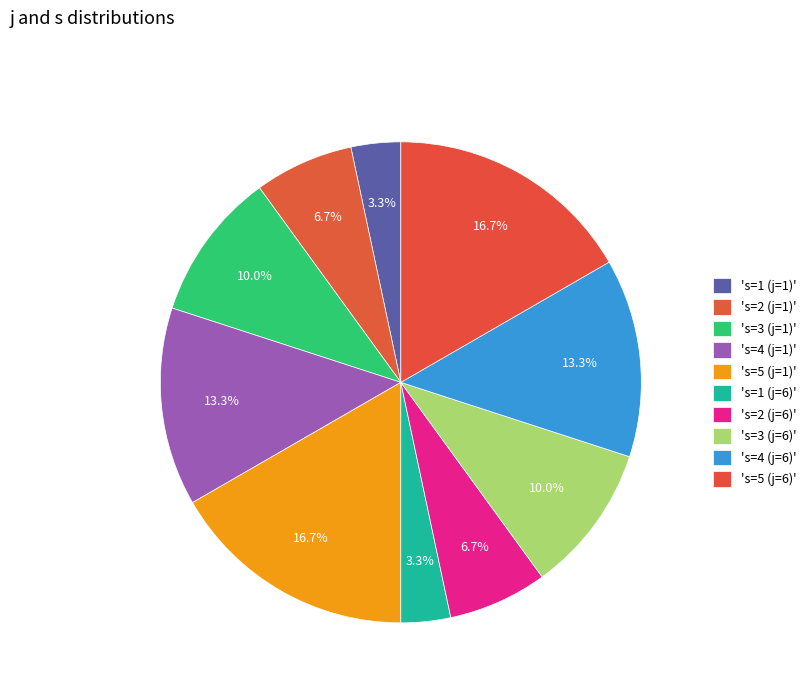

Count the number of slices in the pie.

10